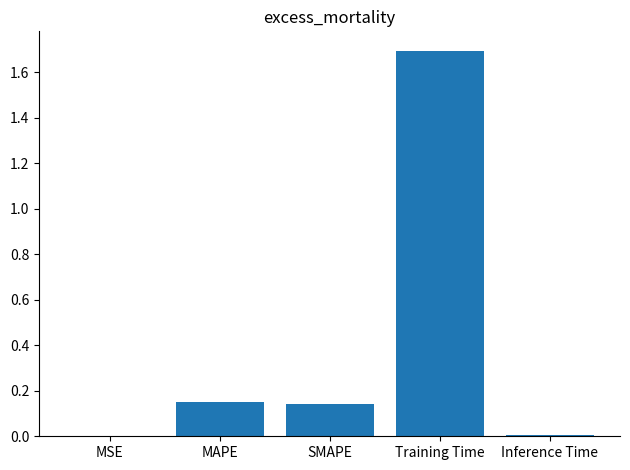

The chart shows a value of 0.0 at MSE. True or false?

True